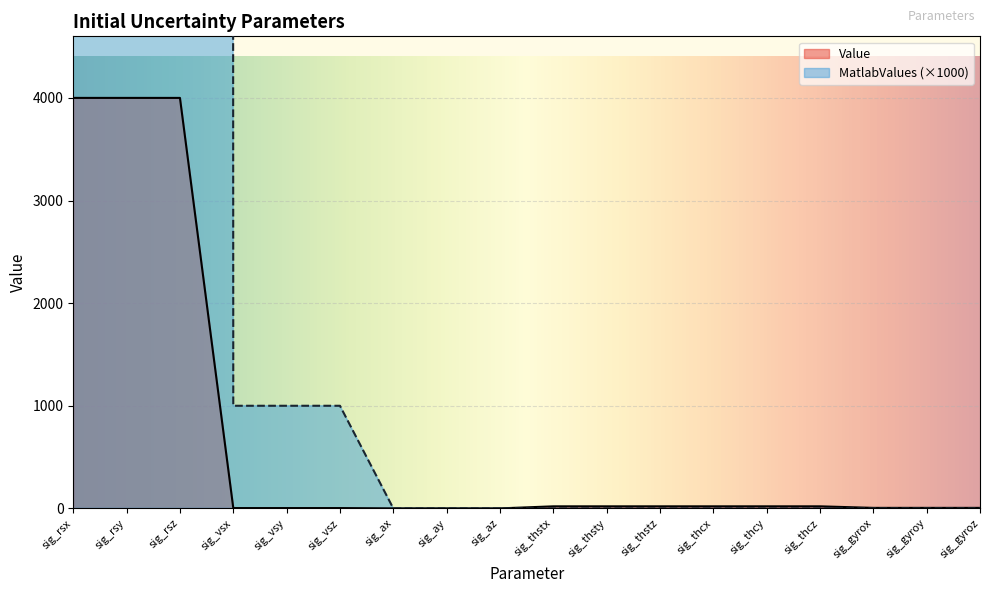

The value at sig_thcx is 7.2. True or false?

False